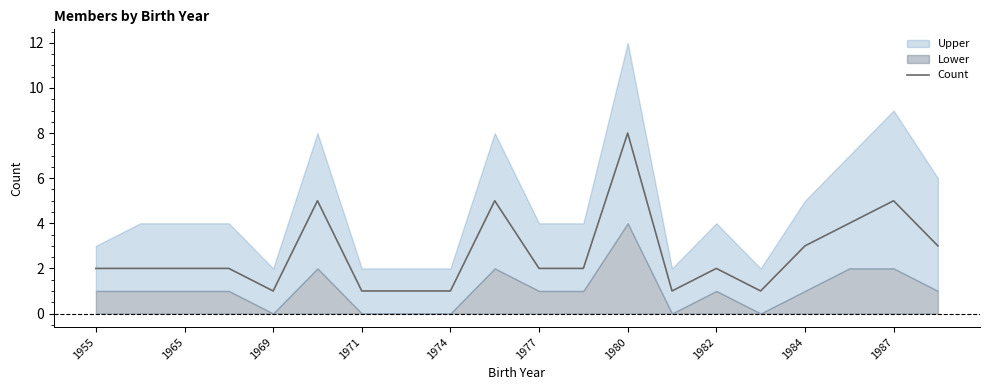

True or false: Count has a value of 3 at 1965.

False